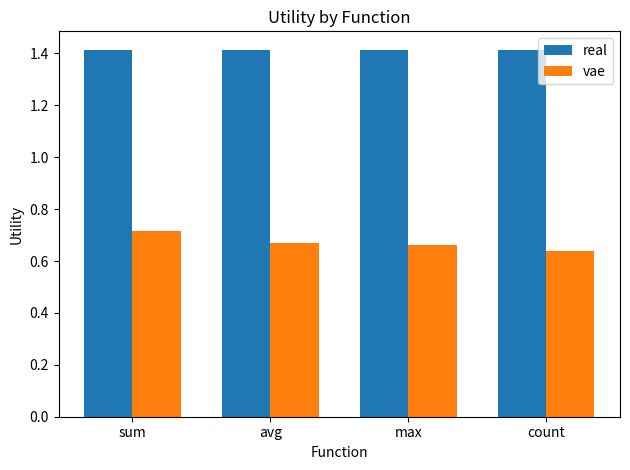

At how many categories does at least one series exceed 1?

4